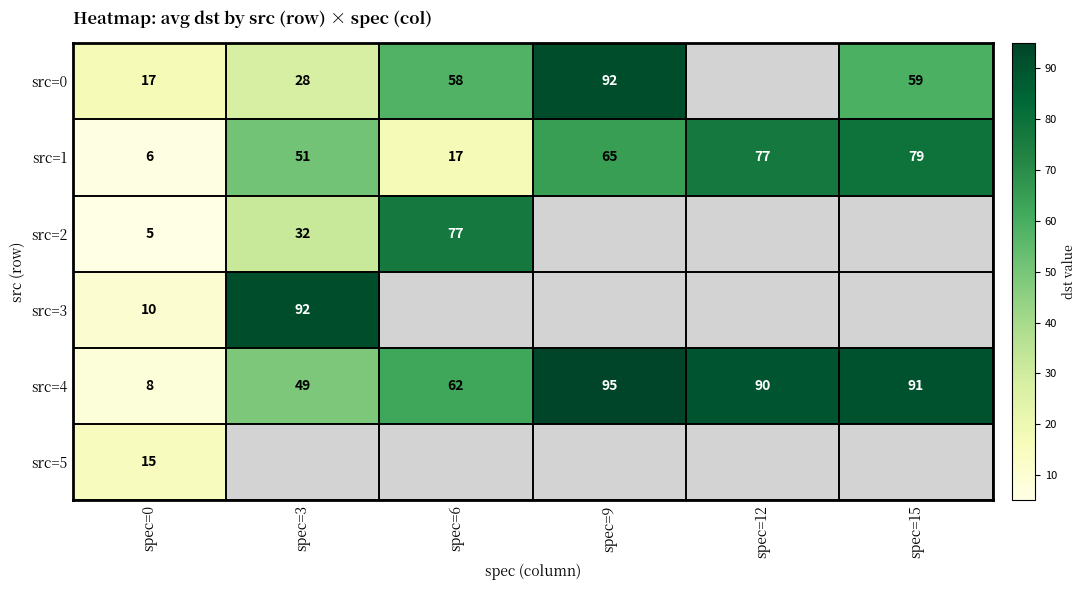

Where is src=1 nearest to the value 42?

spec=3